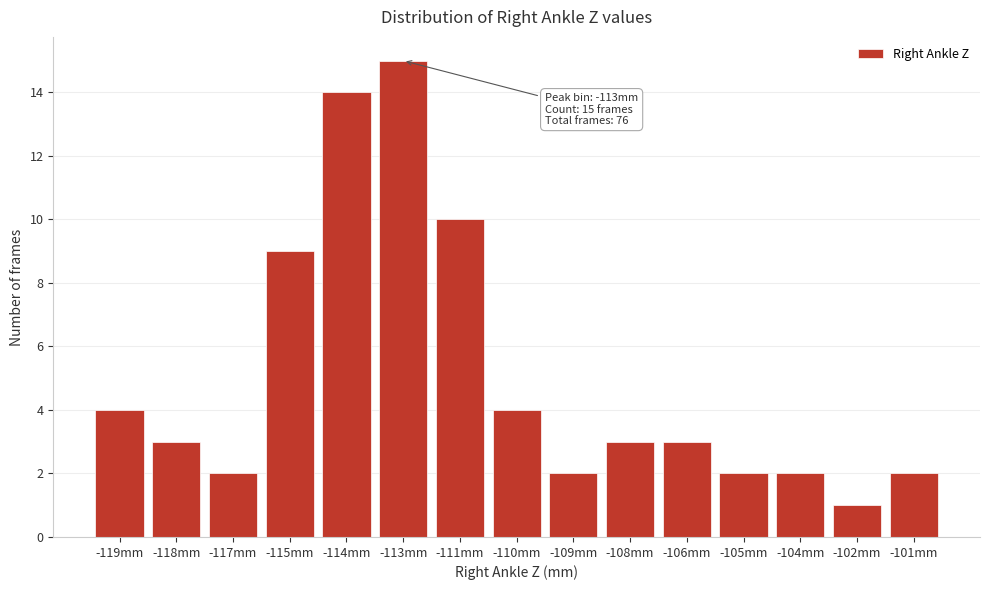

Reading left to right, what are all the values shown in this chart?

4	3	2	9	14	15	10	4	2	3	3	2	2	1	2